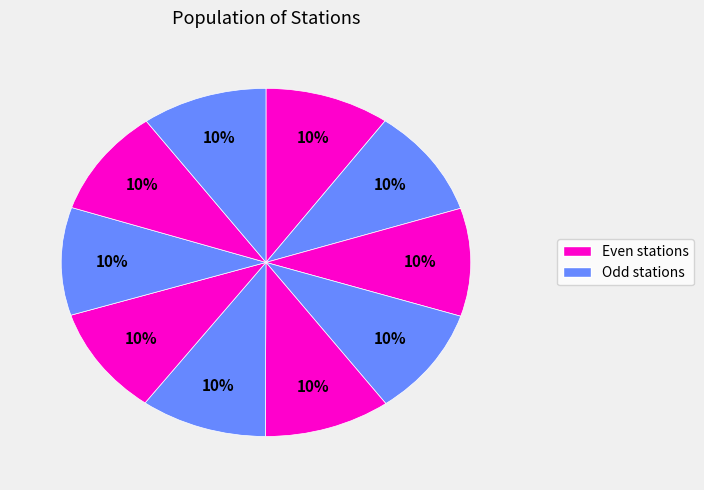

Count the number of slices in the pie.

10